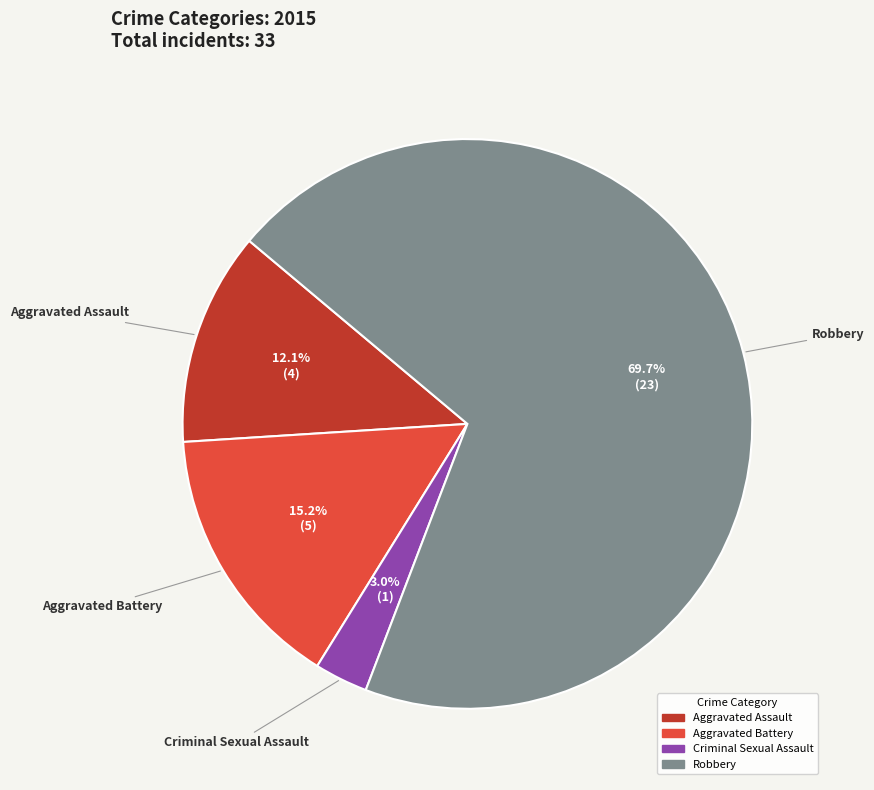

Approximately how many times larger is the value at Aggravated Assault compared to Aggravated Battery?

0.8